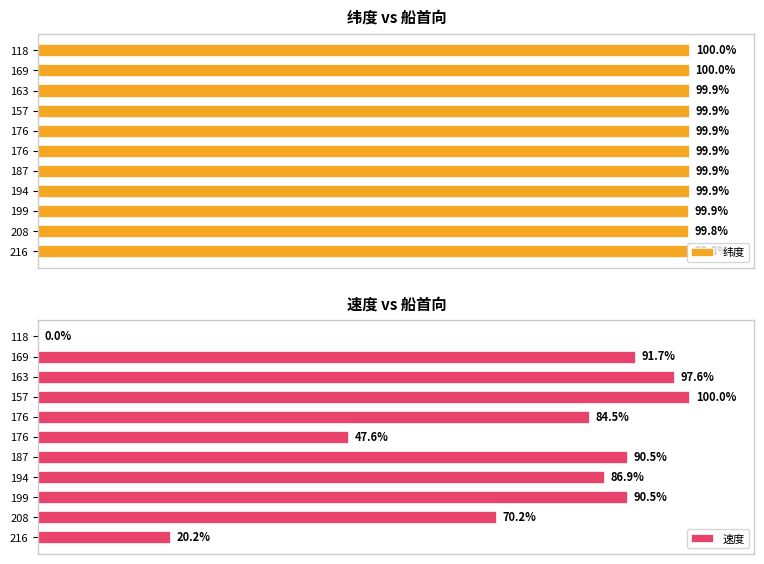

Which series has the widest spread of values?

速度